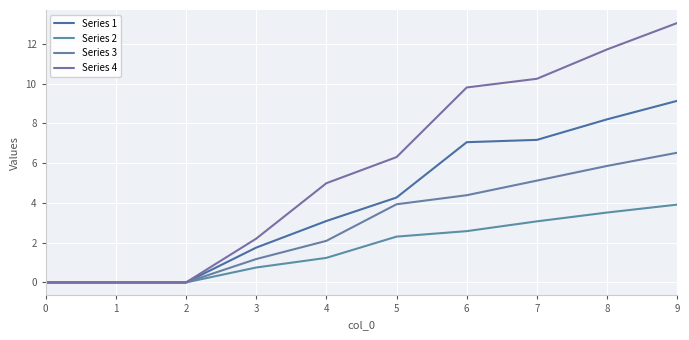

What is the greatest value displayed?

13.0